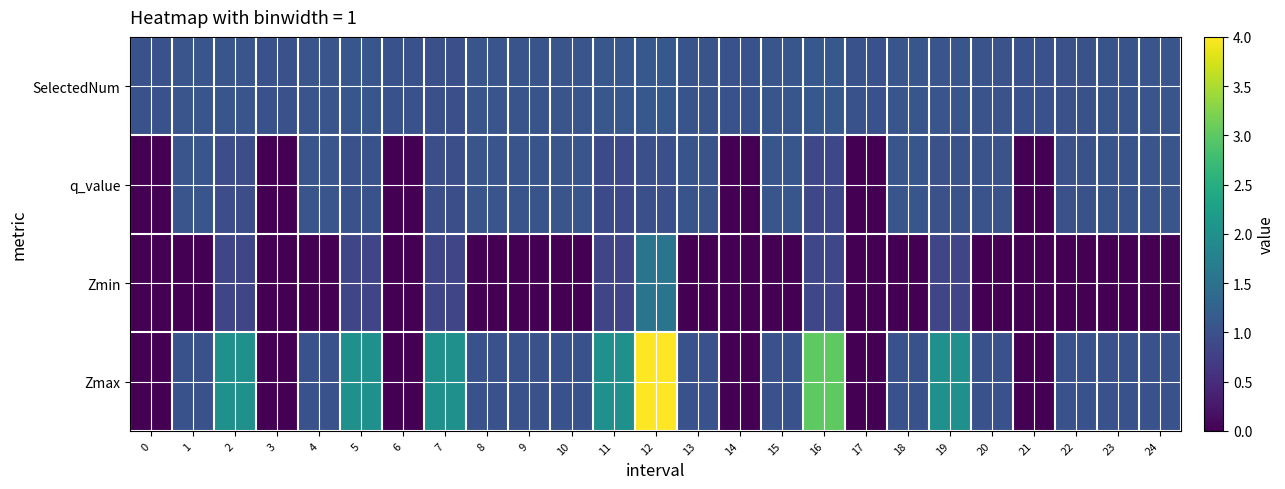

Reading left to right, transcribe all the data shown in this chart.

SelectedNum: 0=1.0	1=1.1	2=1.1	3=1.0	4=1.1	5=1.1	6=1.0	7=1.0	8=1.1	9=1.0	10=1.1	11=1.1	12=1.1	13=1.0	14=1.0	15=1.1	16=1.1	17=1.0	18=1.1	19=1.0	20=1.0	21=1.0	22=1.0	23=1.0	24=1.1
q_value: 0=0.0	1=1.1	2=1.0	3=0.0	4=1.1	5=1.0	6=0.0	7=1.0	8=1.1	9=1.0	10=1.1	11=0.9	12=1.0	13=1.0	14=0.0	15=1.1	16=0.9	17=0.0	18=1.1	19=1.0	20=1.0	21=0.0	22=1.0	23=1.0	24=1.1
Zmin: 0=0.0	1=0.0	2=0.8	3=0.0	4=0.0	5=0.8	6=0.0	7=0.8	8=0.0	9=0.0	10=0.0	11=0.8	12=1.5	13=0.0	14=0.0	15=0.0	16=0.9	17=0.0	18=0.0	19=0.8	20=0.0	21=0.0	22=0.0	23=0.0	24=0.0
Zmax: 0=0.0	1=1.0	2=2.0	3=0.0	4=1.0	5=2.0	6=0.0	7=2.0	8=1.0	9=1.0	10=1.0	11=2.0	12=4.0	13=1.0	14=0.0	15=1.0	16=3.0	17=0.0	18=1.0	19=2.0	20=1.0	21=0.0	22=1.0	23=1.0	24=1.0